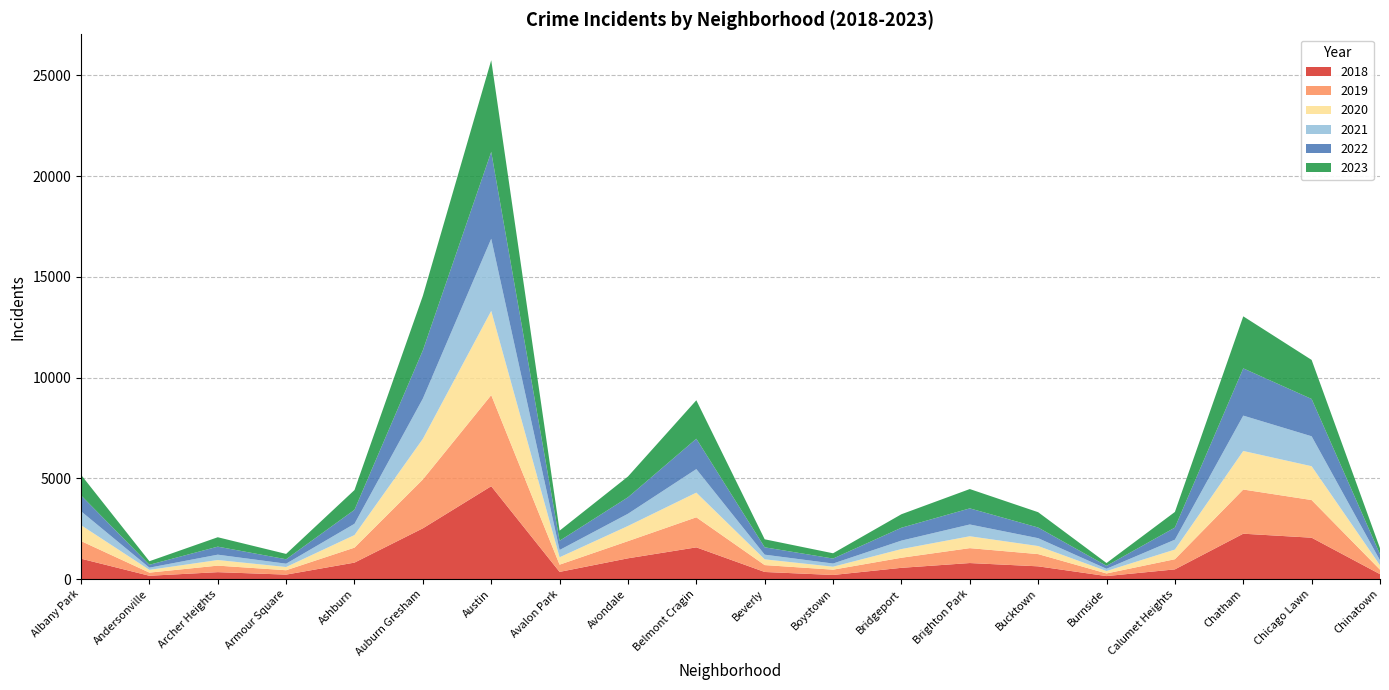

Reading left to right, list all the values displayed in this chart.

2021: Albany Park=689	Andersonville=109	Archer Heights=266	Armour Square=165	Ashburn=559	Auburn Gresham=1998	Austin=3580	Avalon Park=361	Avondale=606	Belmont Cragin=1167	Beverly=232	Boystown=158	Bridgeport=420	Brighton Park=584	Bucktown=390	Burnside=112	Calumet Heights=490	Chatham=1755	Chicago Lawn=1486	Chinatown=245
2022: Albany Park=789	Andersonville=144	Archer Heights=398	Armour Square=220	Ashburn=694	Auburn Gresham=2394	Austin=4312	Avalon Park=459	Avondale=819	Belmont Cragin=1507	Beverly=365	Boystown=247	Bridgeport=639	Brighton Park=800	Bucktown=529	Burnside=146	Calumet Heights=601	Chatham=2345	Chicago Lawn=1852	Chinatown=304
2019: Albany Park=875	Andersonville=156	Archer Heights=324	Armour Square=217	Ashburn=743	Auburn Gresham=2426	Austin=4522	Avalon Park=359	Avondale=853	Belmont Cragin=1492	Beverly=342	Boystown=263	Bridgeport=500	Brighton Park=740	Bucktown=607	Burnside=131	Calumet Heights=504	Chatham=2192	Chicago Lawn=1869	Chinatown=222
2023: Albany Park=1022	Andersonville=175	Archer Heights=467	Armour Square=265	Ashburn=981	Auburn Gresham=2706	Austin=4549	Avalon Park=502	Avondale=1030	Belmont Cragin=1910	Beverly=398	Boystown=262	Bridgeport=670	Brighton Park=959	Bucktown=761	Burnside=139	Calumet Heights=776	Chatham=2583	Chicago Lawn=1938	Chinatown=297
2018: Albany Park=1011	Andersonville=163	Archer Heights=342	Armour Square=220	Ashburn=816	Auburn Gresham=2518	Austin=4608	Avalon Park=355	Avondale=1029	Belmont Cragin=1573	Beverly=351	Boystown=202	Bridgeport=557	Brighton Park=794	Bucktown=631	Burnside=147	Calumet Heights=480	Chatham=2251	Chicago Lawn=2052	Chinatown=243
2020: Albany Park=789	Andersonville=137	Archer Heights=278	Armour Square=160	Ashburn=625	Auburn Gresham=2016	Austin=4181	Avalon Park=366	Avondale=752	Belmont Cragin=1225	Beverly=285	Boystown=147	Bridgeport=431	Brighton Park=590	Bucktown=400	Burnside=120	Calumet Heights=480	Chatham=1914	Chicago Lawn=1679	Chinatown=219